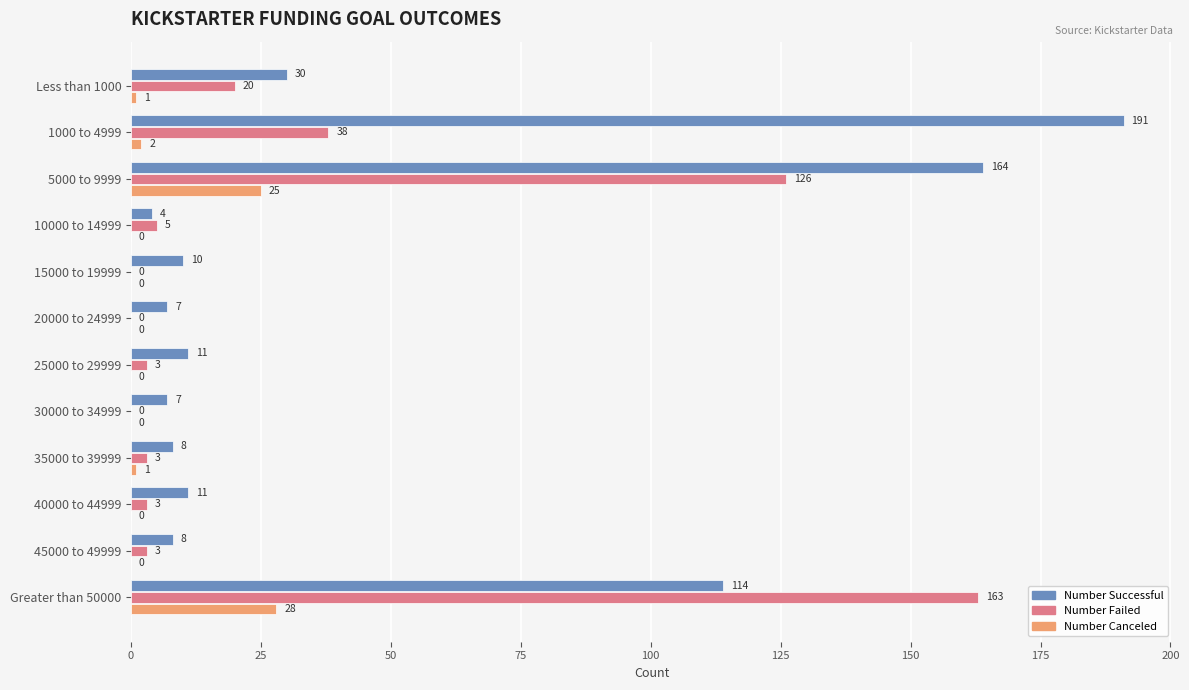

The value of Number Successful at 1000 to 4999 is 106. True or false?

False